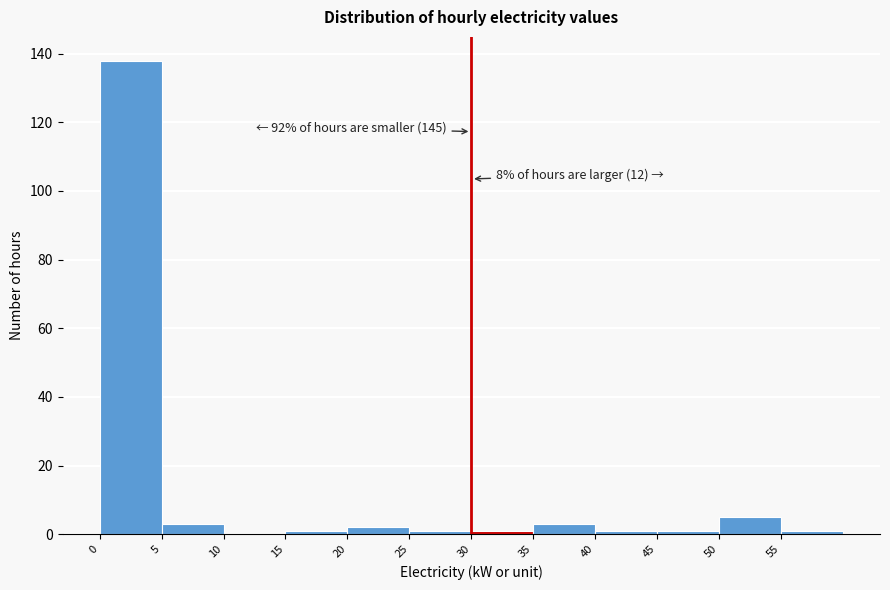

Over which range of the x-axis is the bar tallest?

0 to 5